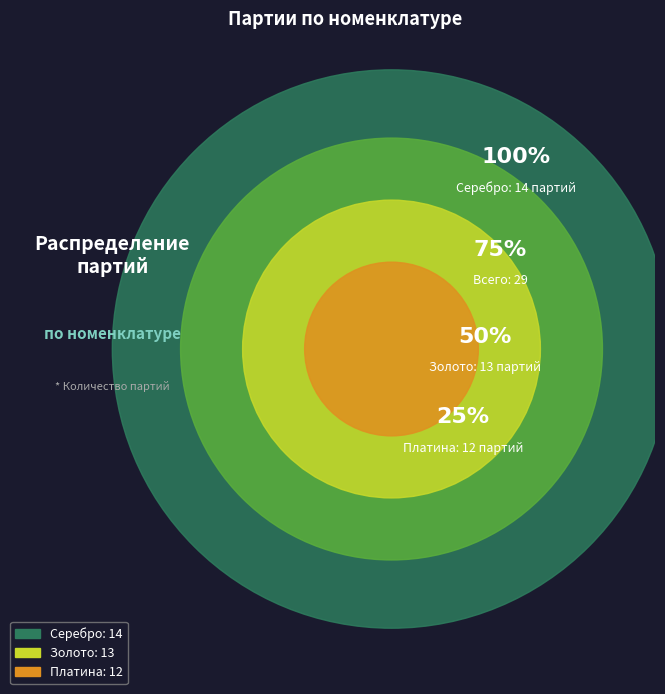

Do Золото and Серебро together represent more than half of the pie?

Yes